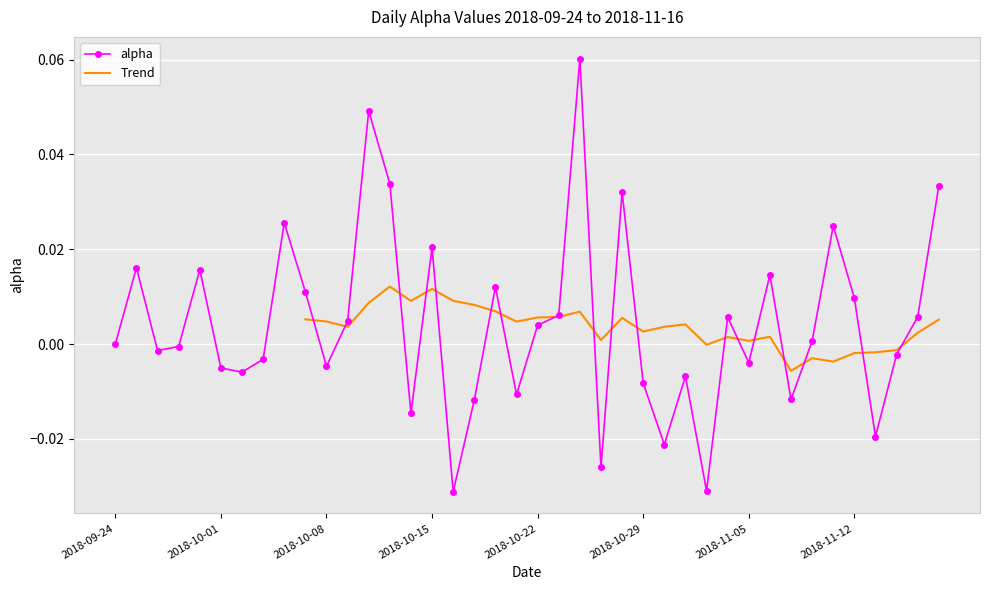

At which label does the data first exceed 0?

2018-09-25